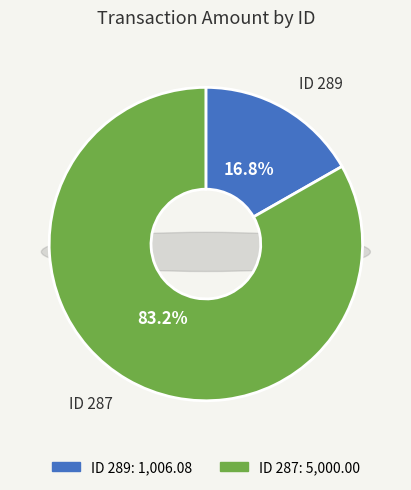

Do 287 and 289 together represent more than half of the pie?

Yes